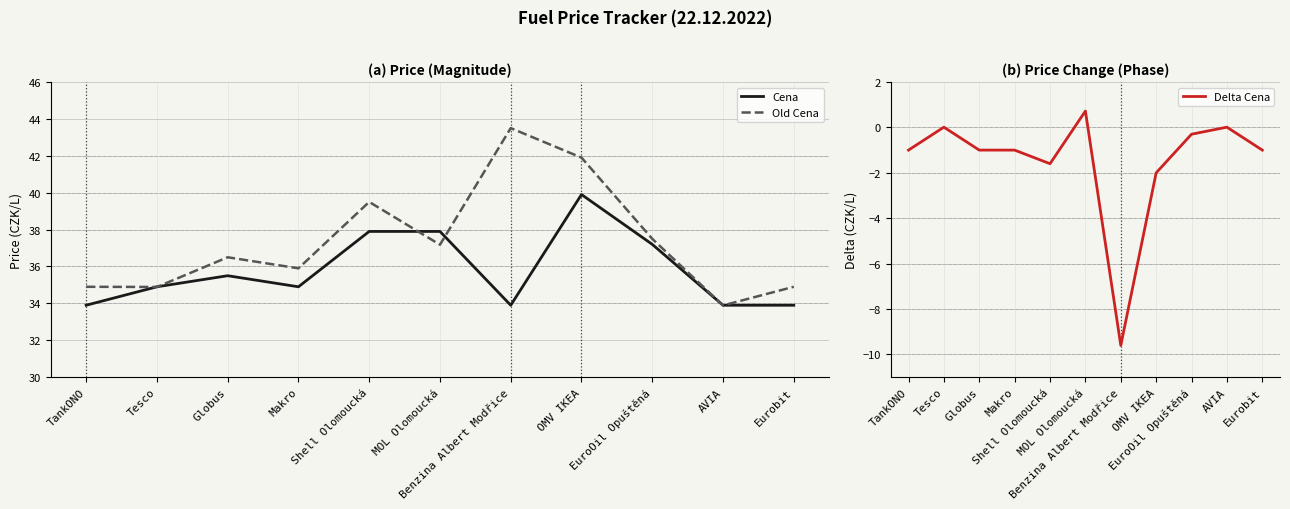

The value of Old Cena at EuroOil Opuštěná is 37.5. True or false?

True